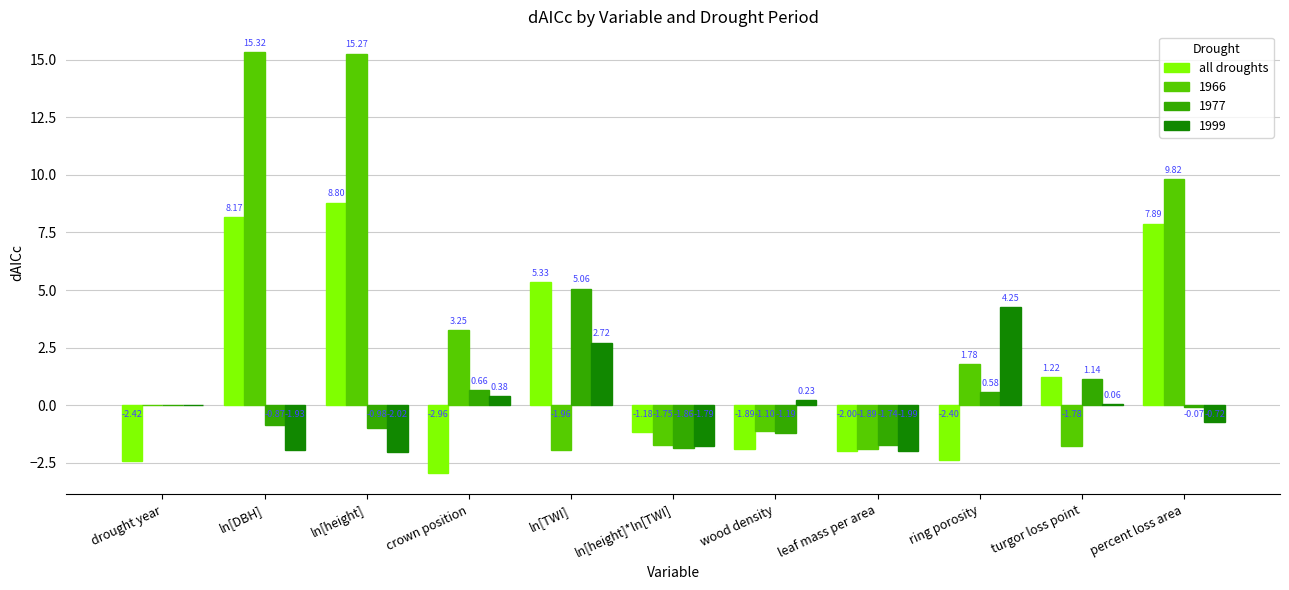

At which label is all droughts closest to 2?

turgor loss point